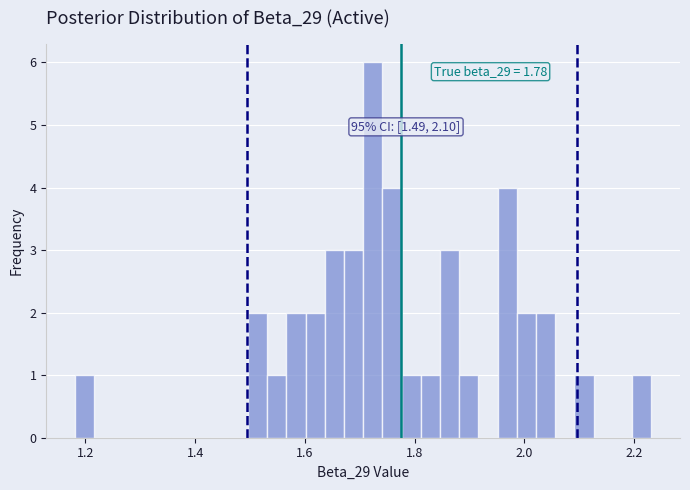

Around what value on the x-axis is the tallest bar? Give the approximate position of its centre, as read against the axis.

1.72